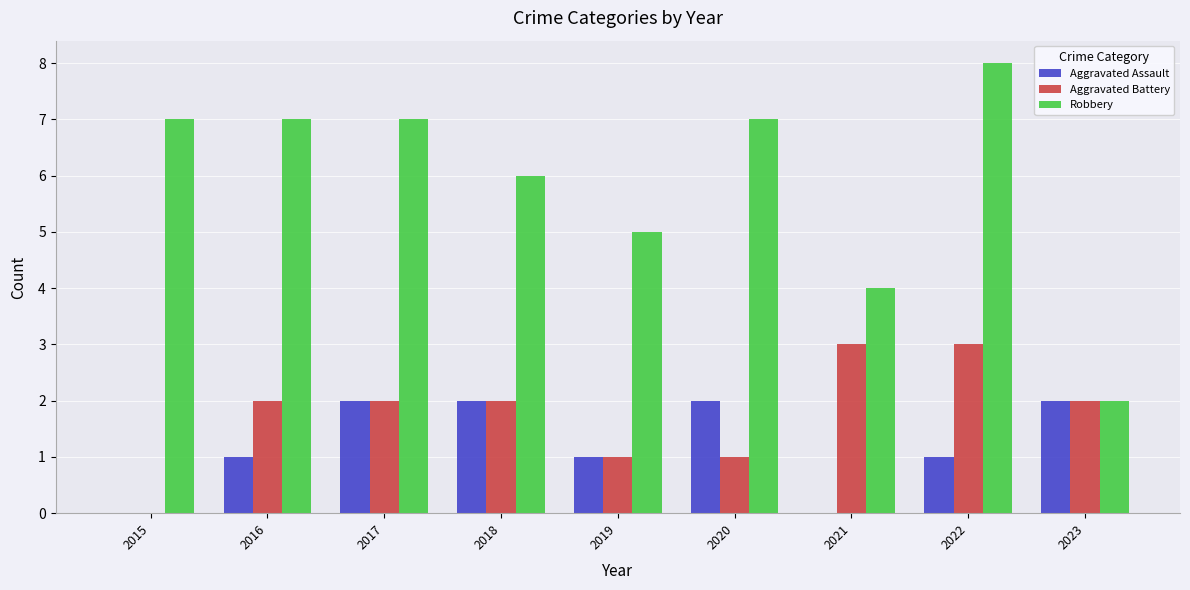

What is the average value of the Robbery series?

6